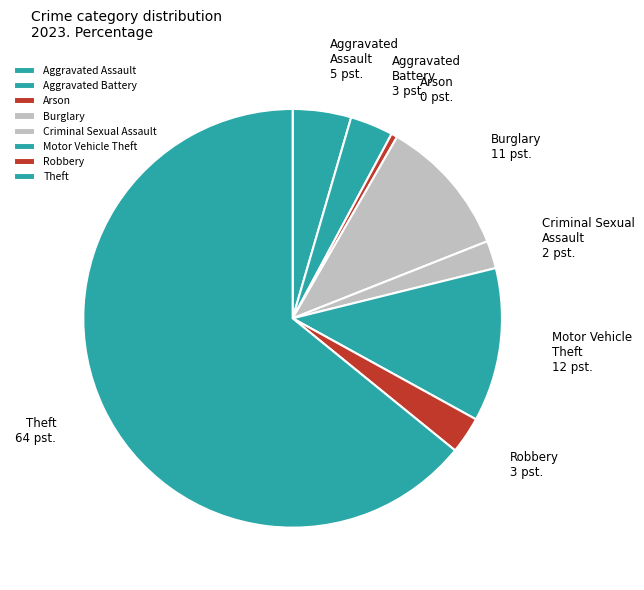

Combined, do Aggravated Battery and Arson account for over 50%?

No